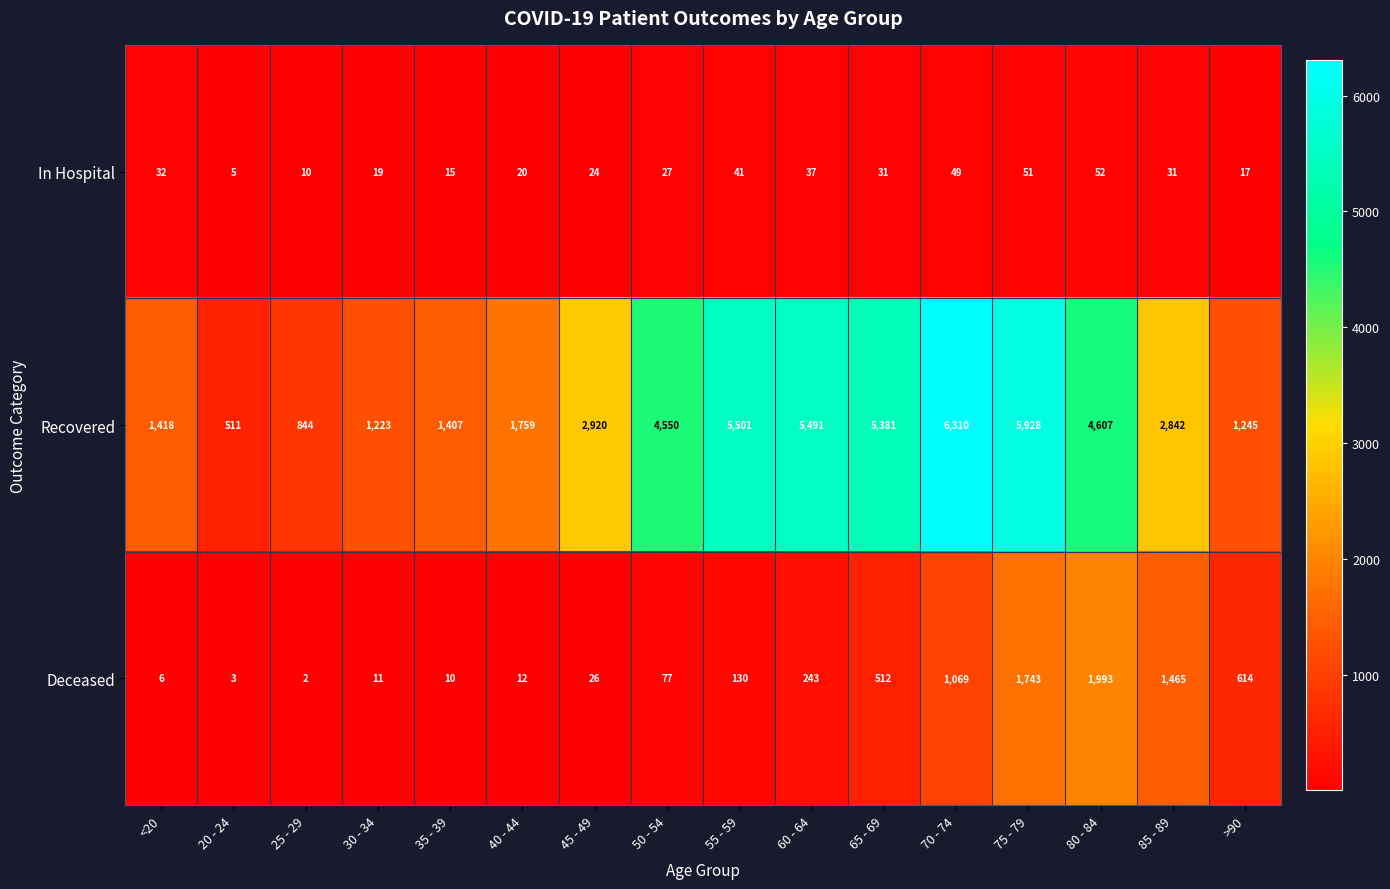

The Deceased series shows 3 at 25 - 29. True or false?

False